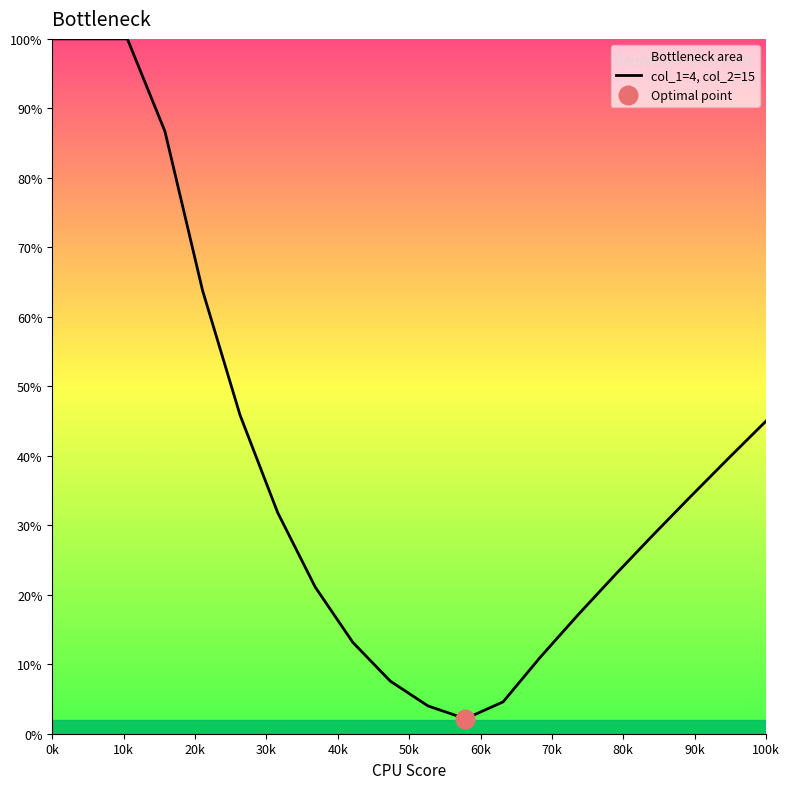

True or false: the data shows 100.0 at 0k.

True